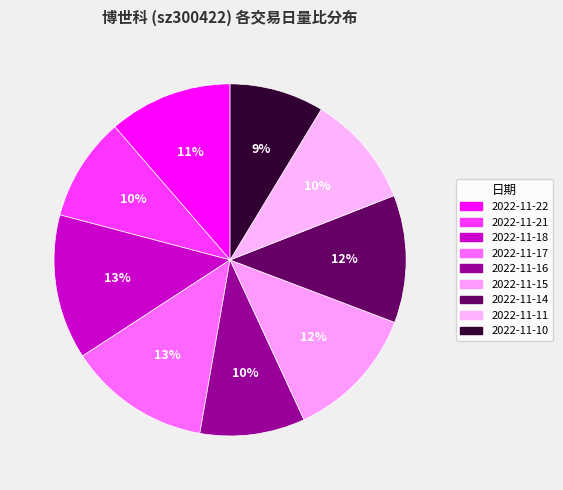

How many segments does this pie chart have?

9